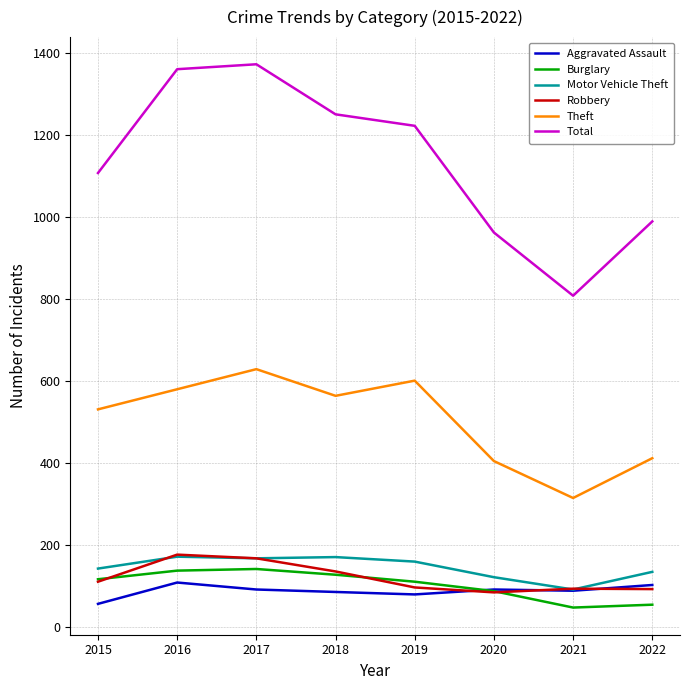

The value of Aggravated Assault at 2020 is 43. True or false?

False